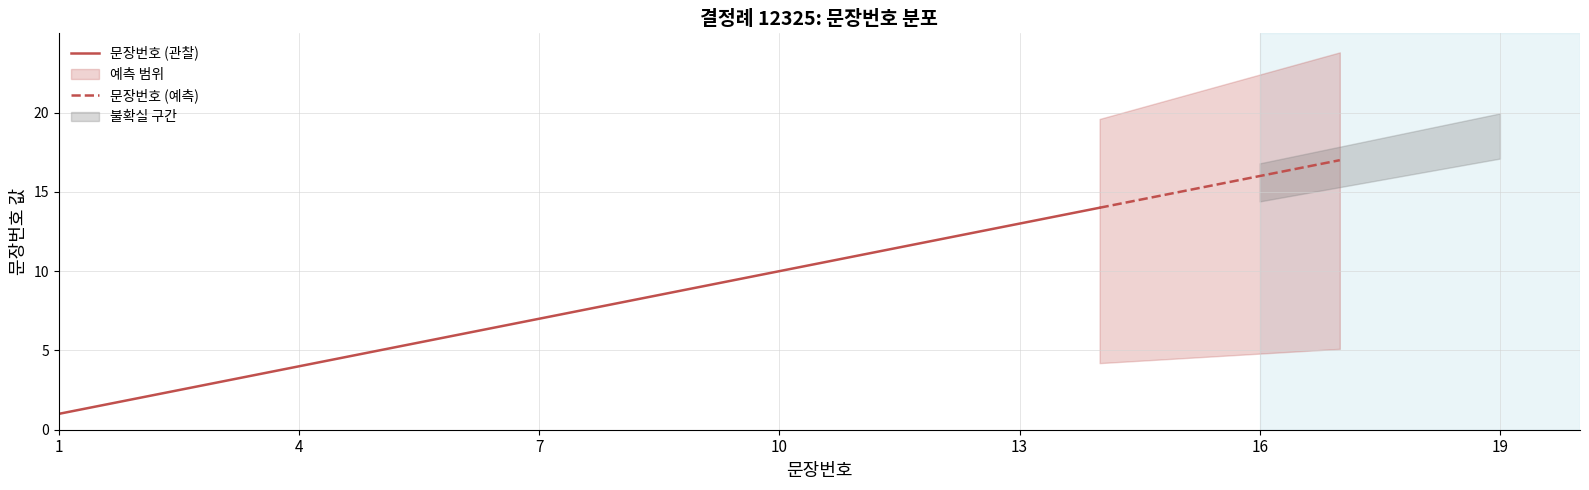

What is the maximum value for 문장번호 (관찰)?

14